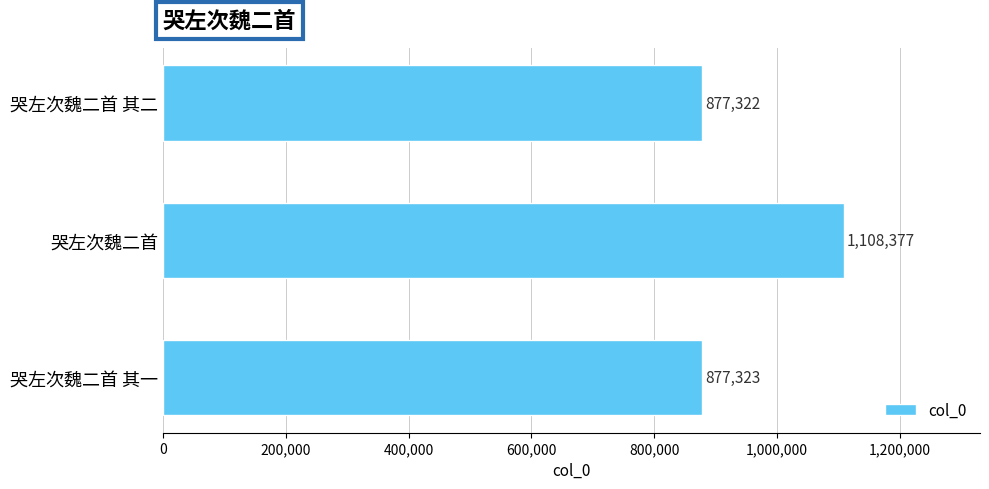

List the labels in order of value, smallest first.

哭左次魏二首 其二, 哭左次魏二首 其一, 哭左次魏二首